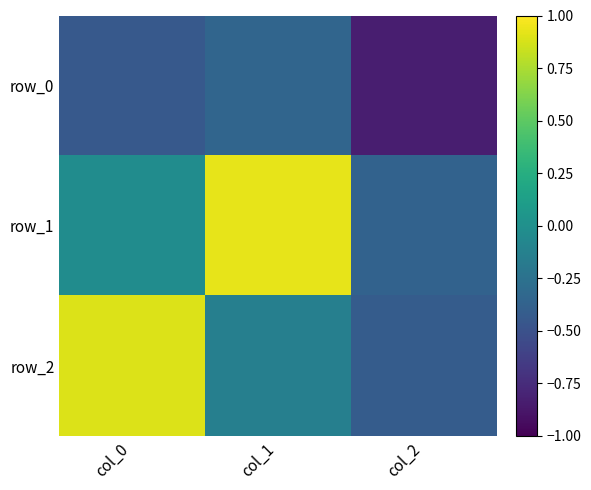

Which series has the widest spread of values?

row_2